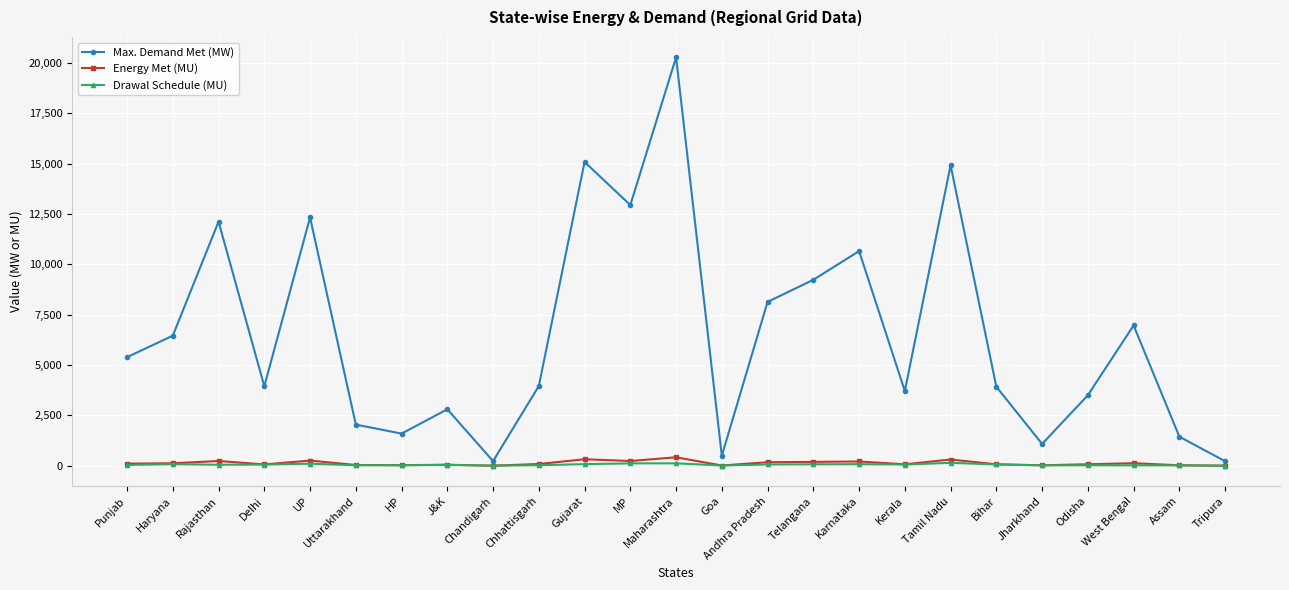

What is the minimum value for Energy Met (MU)?

3.4